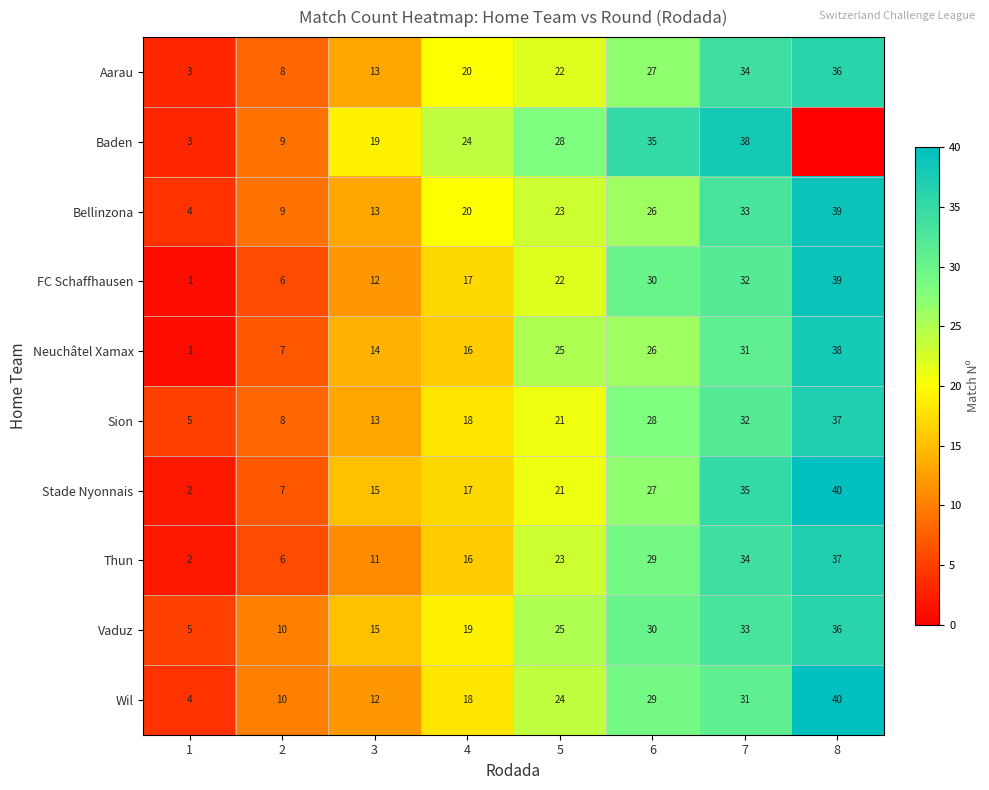

At which label is Wil closest to 22?

5